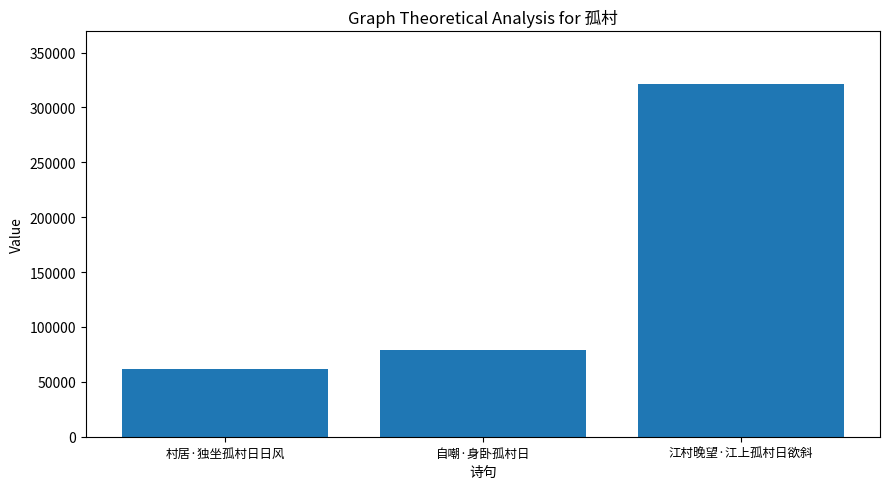

Count the number of data series in this chart.

1